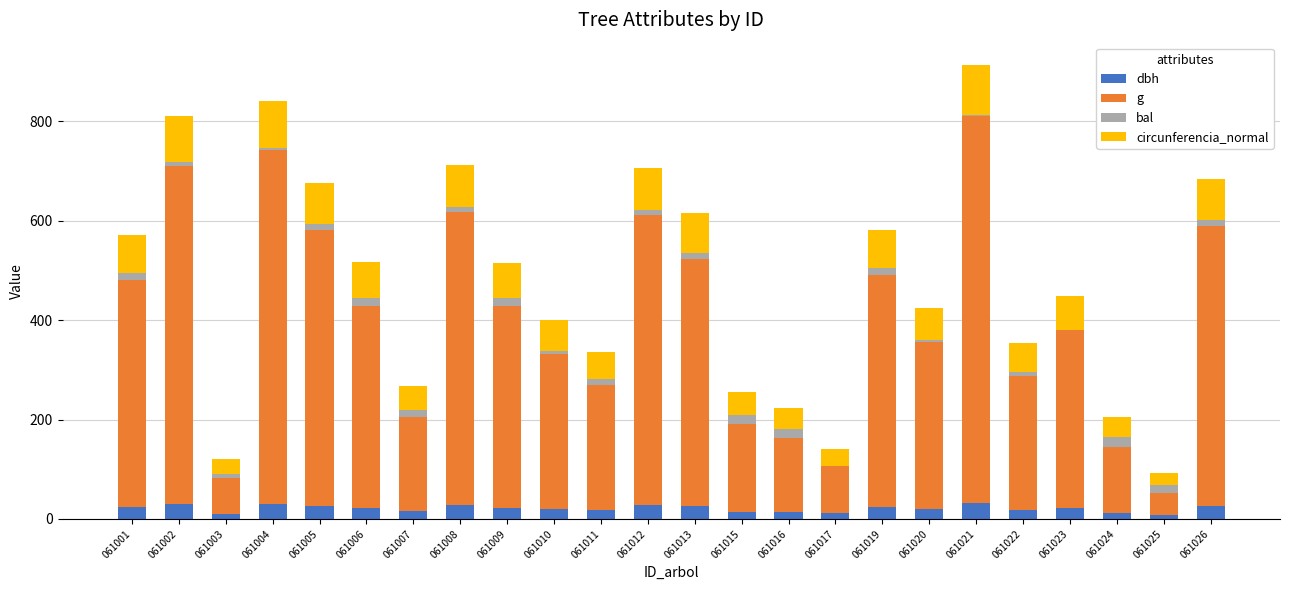

The dbh series shows 17.9 at 061011. True or false?

True